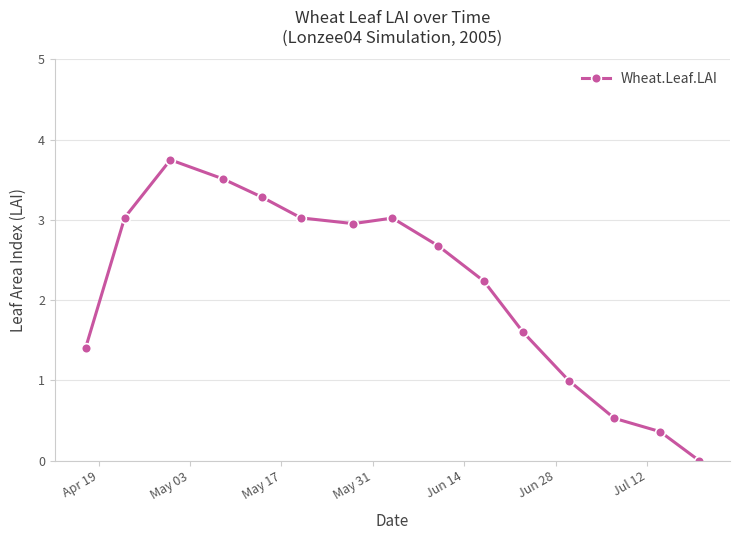

What is the maximum value shown in the chart?

3.7